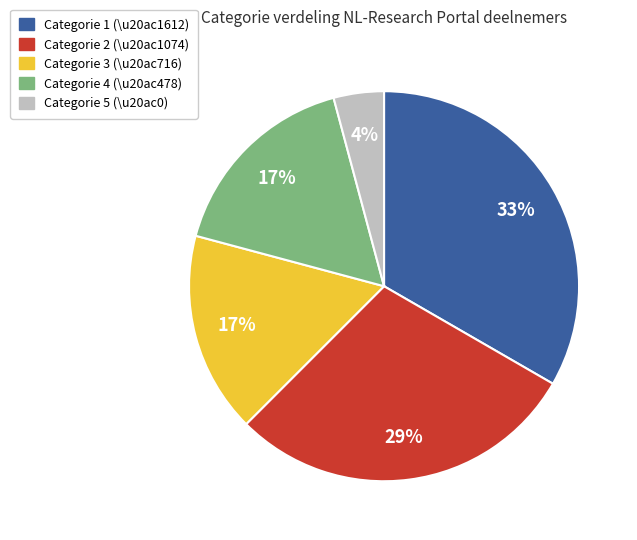

How many slices are in this pie chart?

5